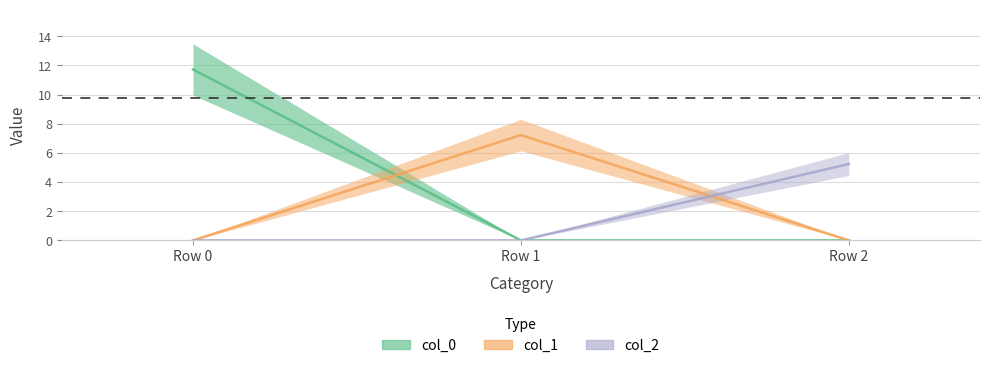

Rank the series by their maximum value, from lowest to highest.

col_2, col_1, col_0